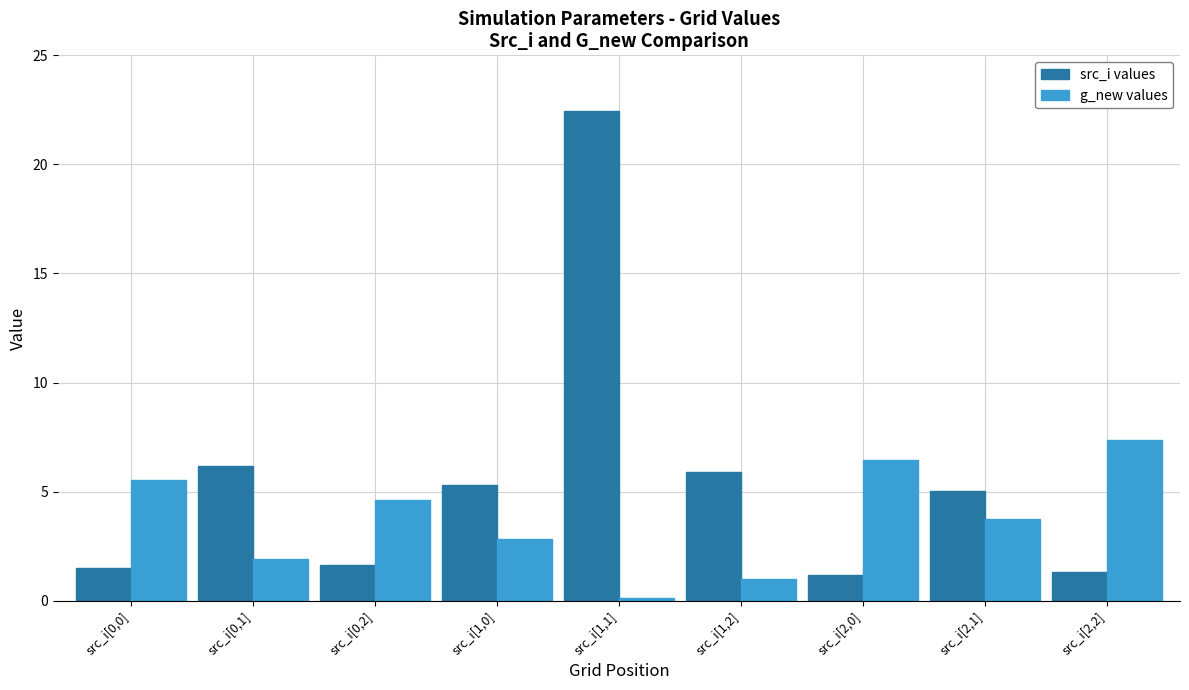

Reading right to left, extract all data points from this chart.

src_i values: src_i[2,2]=1.3	src_i[2,1]=5.0	src_i[2,0]=1.2	src_i[1,2]=5.9	src_i[1,1]=22.4	src_i[1,0]=5.3	src_i[0,2]=1.6	src_i[0,1]=6.2	src_i[0,0]=1.5
g_new values: src_i[2,2]=7.4	src_i[2,1]=3.7	src_i[2,0]=6.5	src_i[1,2]=1.0	src_i[1,1]=0.1	src_i[1,0]=2.8	src_i[0,2]=4.6	src_i[0,1]=1.9	src_i[0,0]=5.5